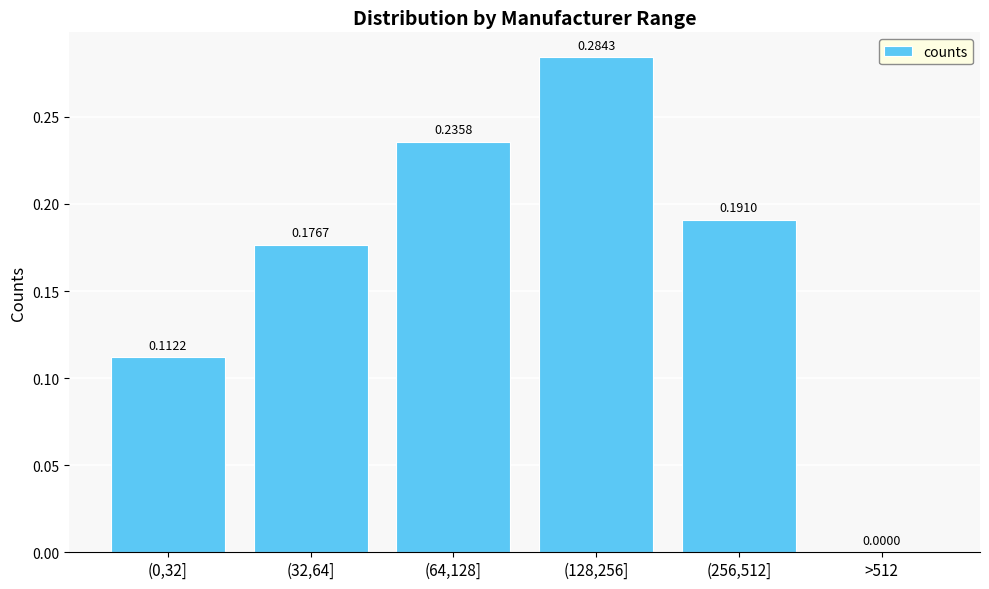

What is the sum of the values at (64,128] and (128,256]?

0.5